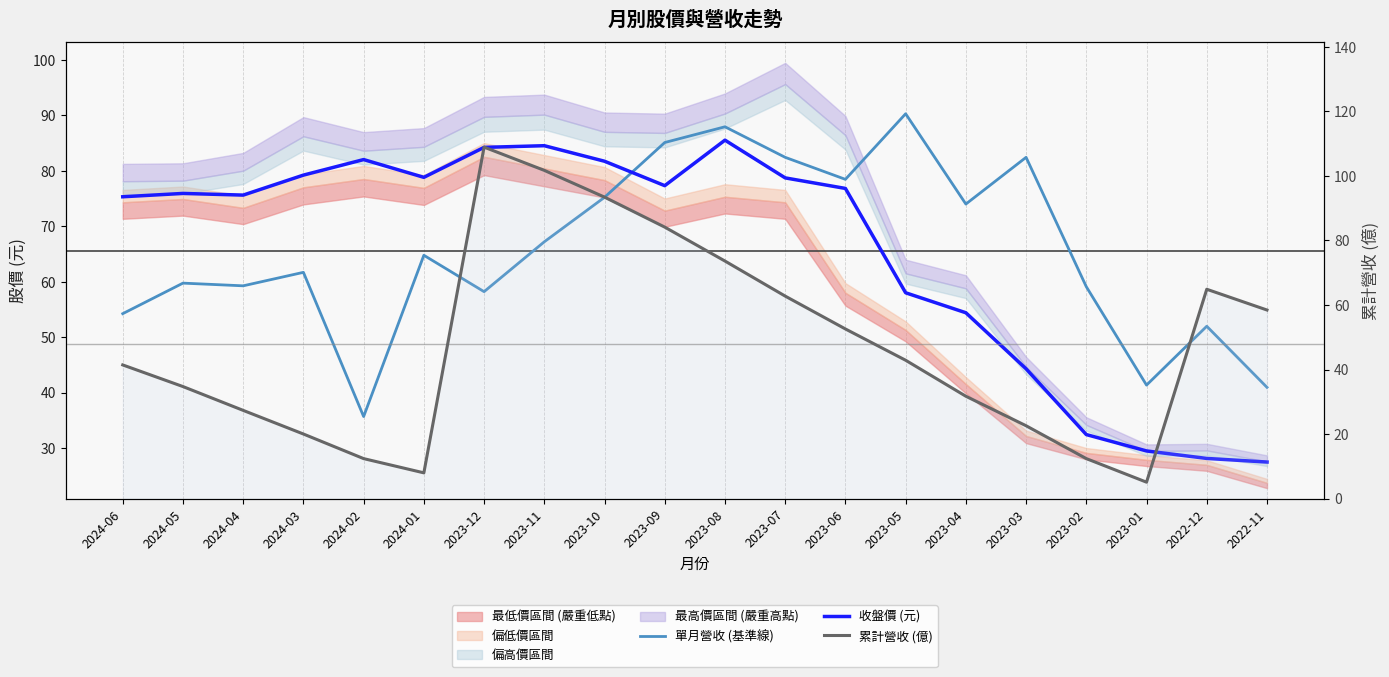

True or false: 累計營收 (億) and 收盤價 (元) intersect in this chart.

True